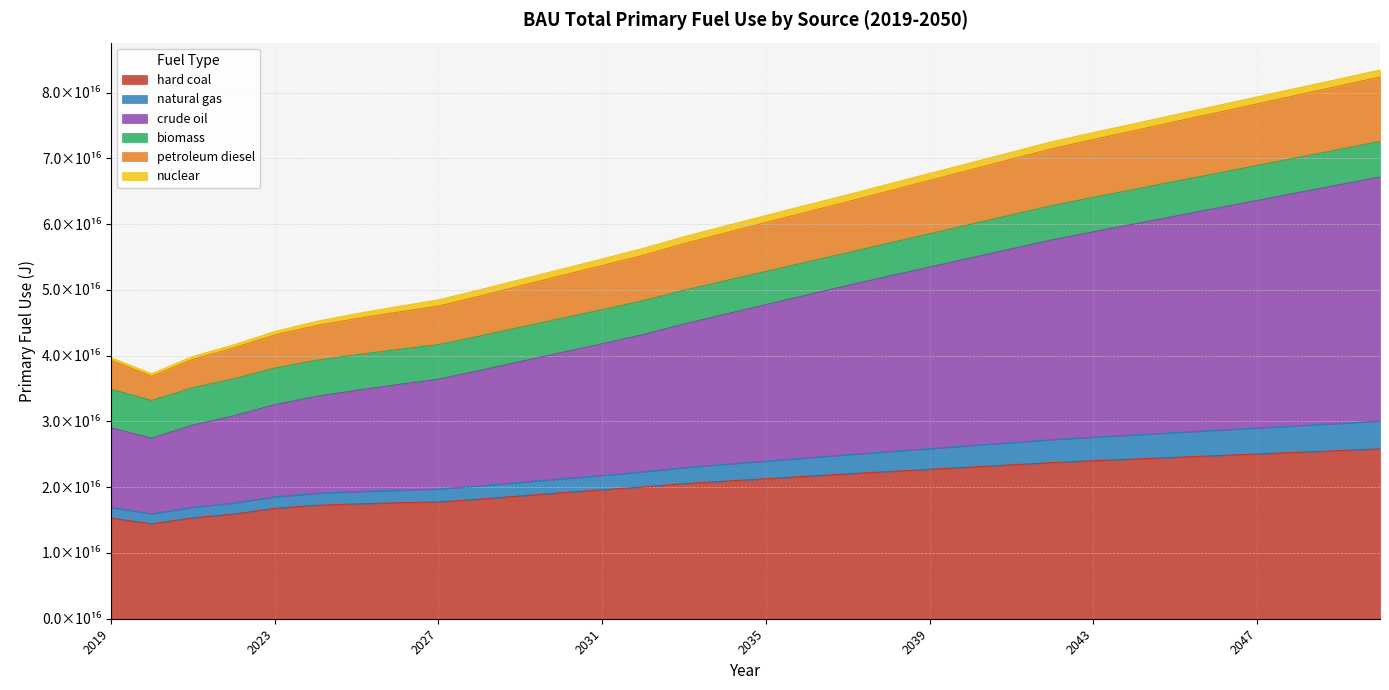

What are all the series names shown in the legend?

hard coal, natural gas, crude oil, biomass, petroleum diesel, nuclear